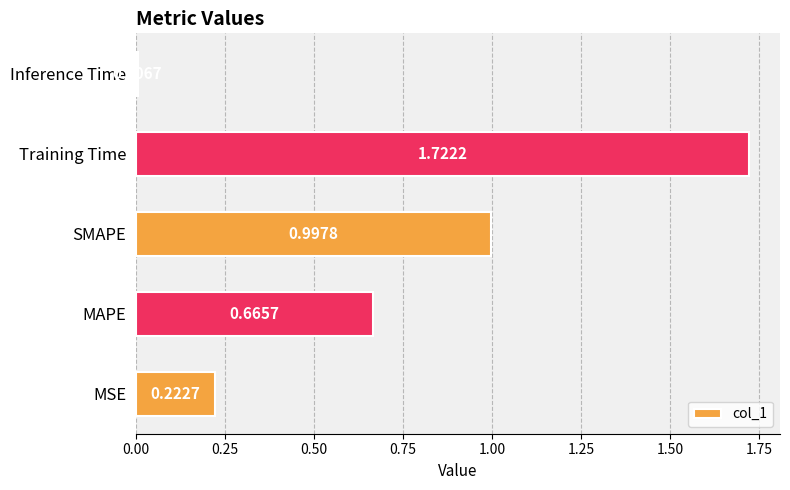

What is the change in value from MAPE to SMAPE?

+0.3